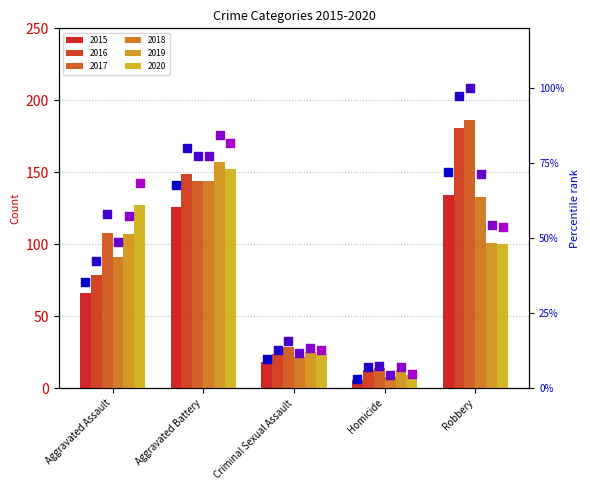

Is the value of 2018 pct at Aggravated Battery greater than the value of 2020 pct at Homicide?

Yes